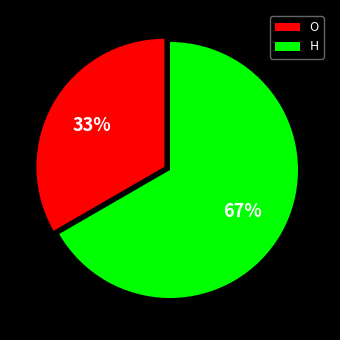

To the nearest percent, what is the combined percentage of H and O?

100%